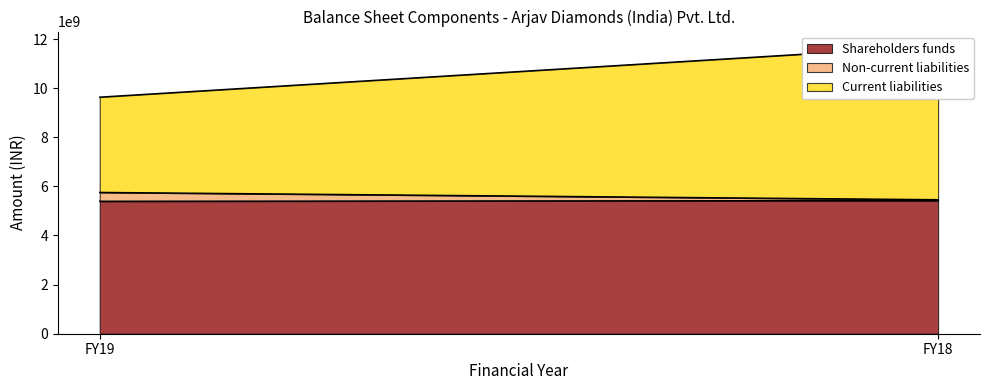

At FY18, list the series in order from largest to smallest.

Current liabilities, Shareholders funds, Non-current liabilities